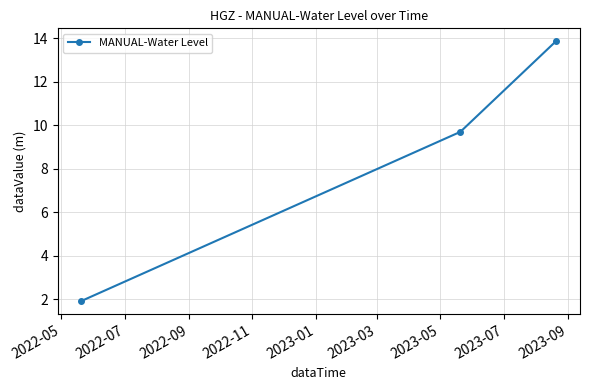

Reading right to left, transcribe all the data shown in this chart.

13.9	9.7	1.9